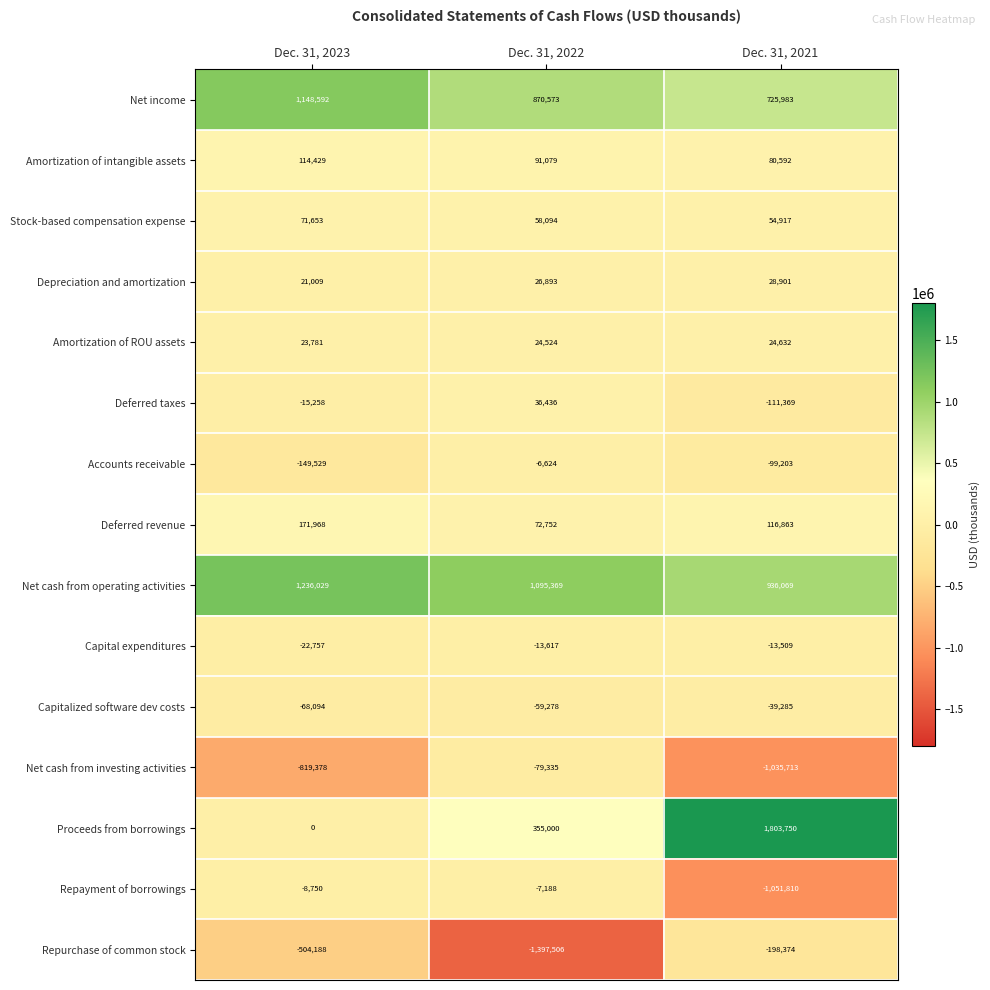

List the labels in order of Repayment of borrowings value, smallest first.

Dec. 31, 2021, Dec. 31, 2023, Dec. 31, 2022